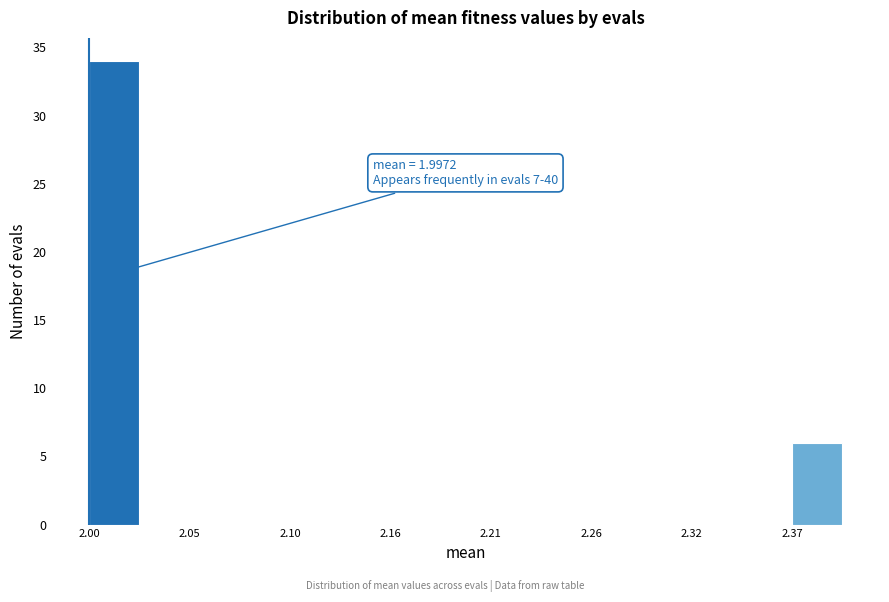

Read against the x-axis, roughly where is the centre of the tallest bar?

2.01